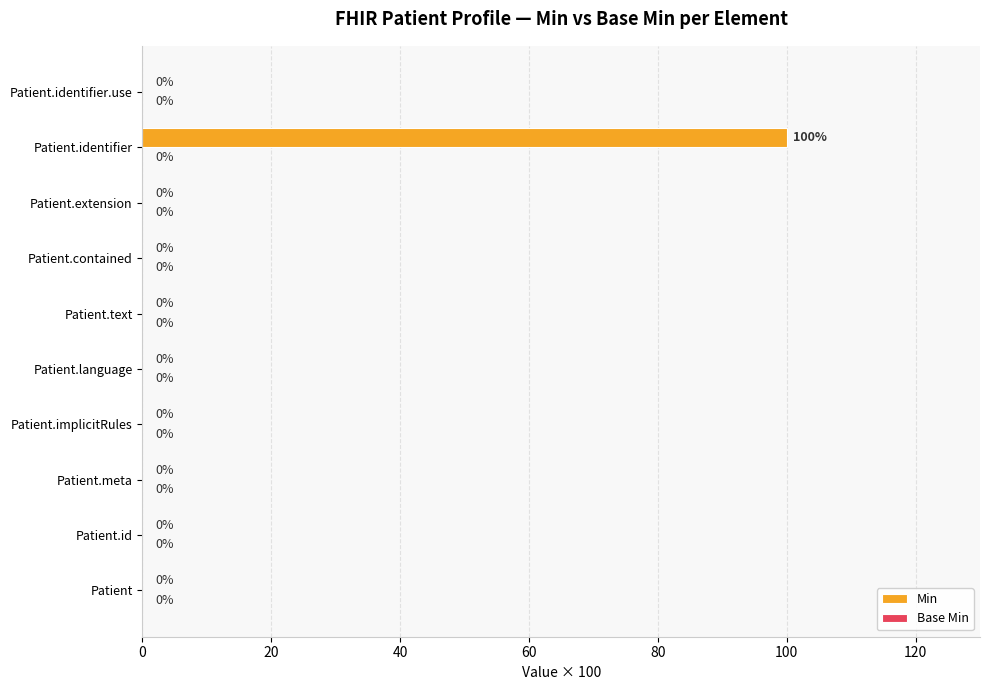

Reading bottom to top, transcribe all the data shown in this chart.

Patient=0	Patient.id=0	Patient.meta=0	Patient.implicitRules=0	Patient.language=0	Patient.text=0	Patient.contained=0	Patient.extension=0	Patient.identifier=100	Patient.identifier.use=0